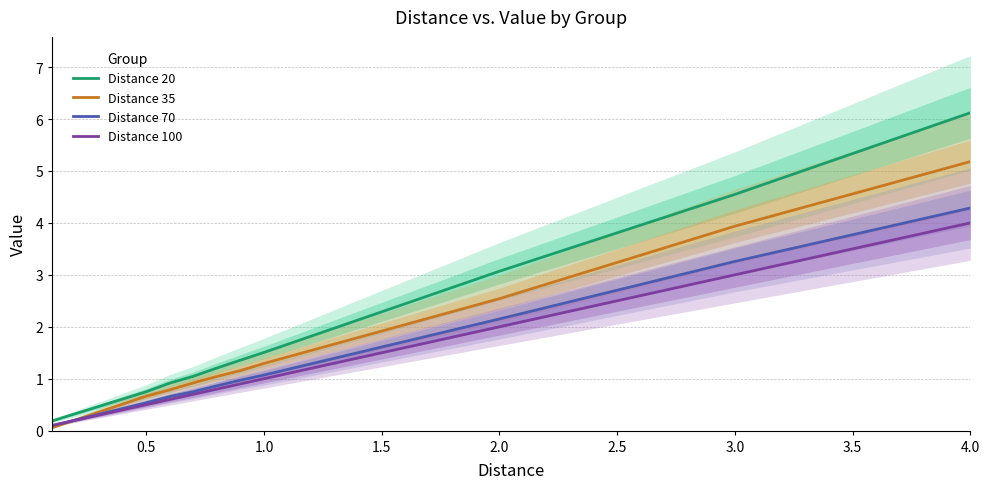

The Distance 20 series shows 10.3 at 4.0. True or false?

False